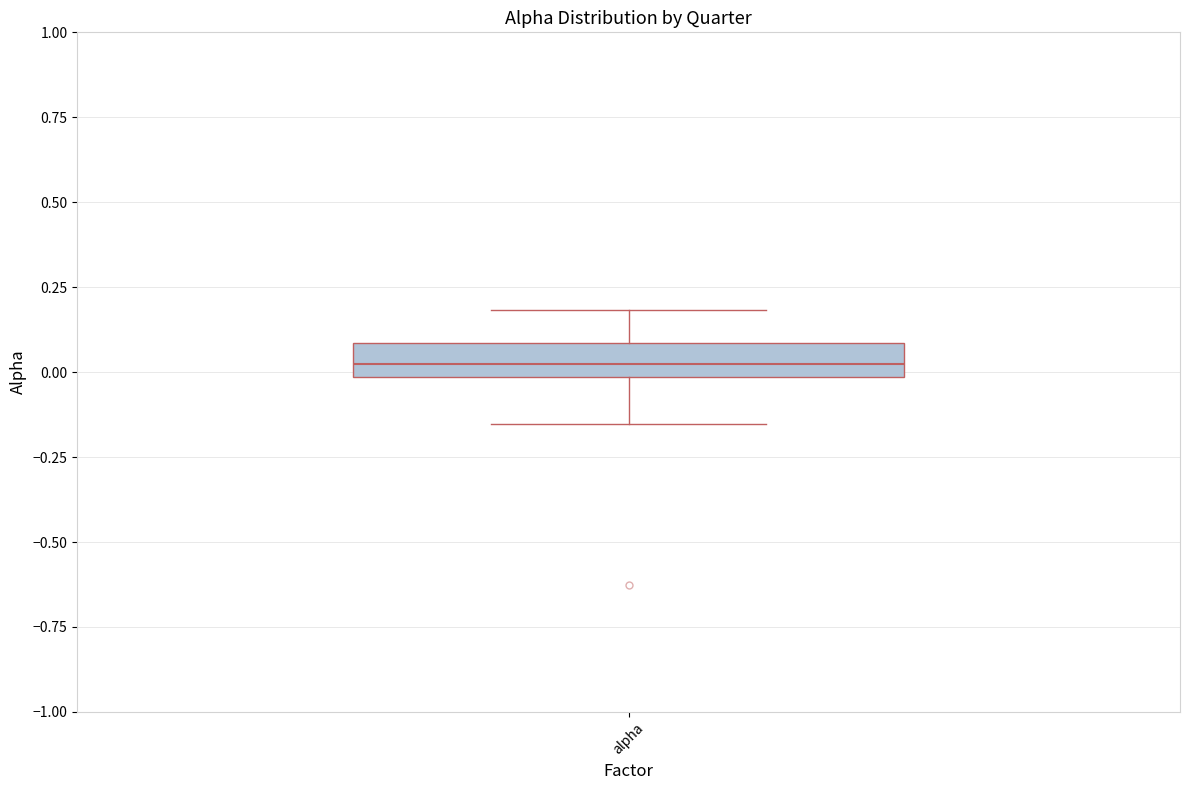

Where does the lower whisker of the box for alpha end on the y-axis? The values are not printed on the chart, so give them approximately, as read against the axis.

-0.15